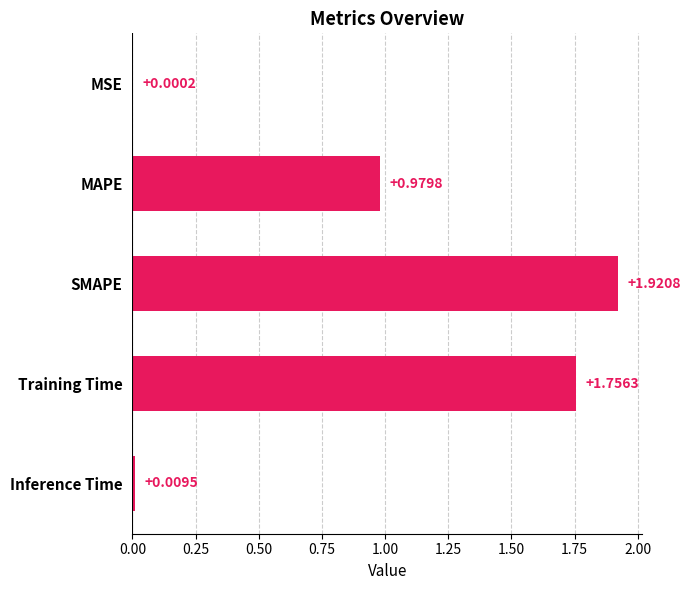

Between Inference Time and Training Time, which is larger?

Training Time